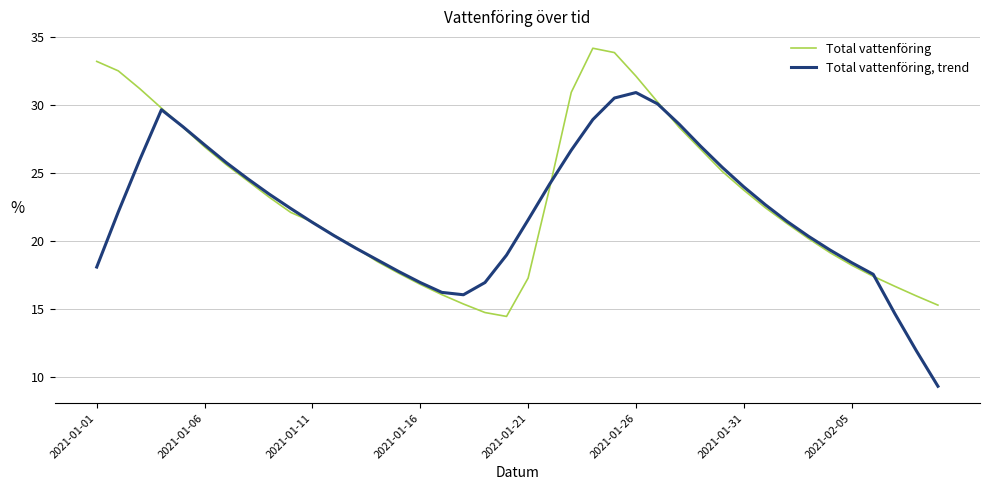

What is the minimum value shown in the chart?

9.3